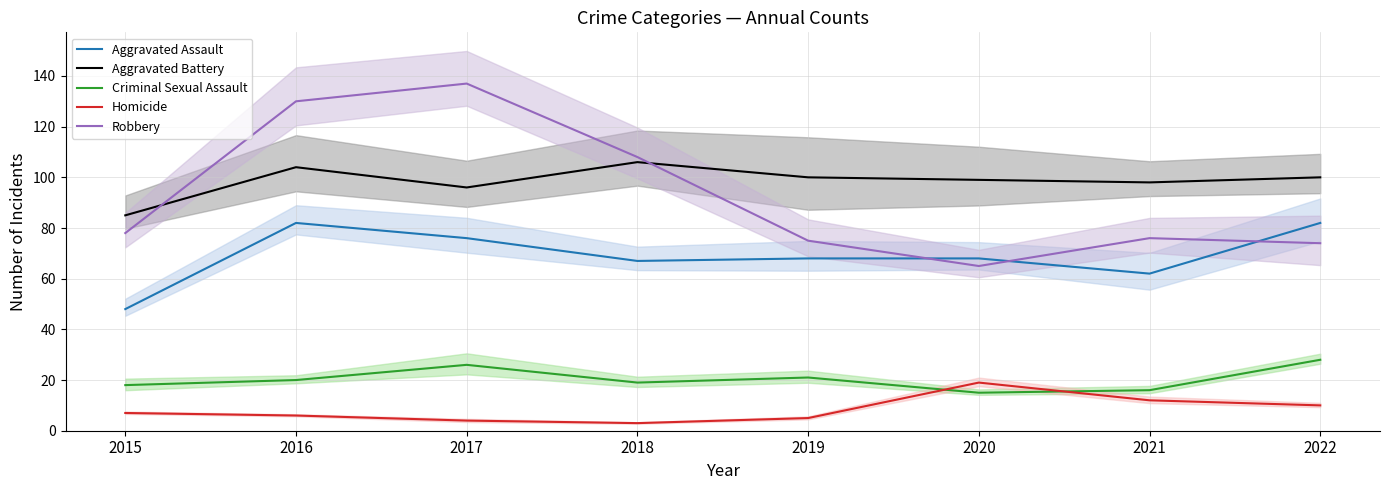

Is the value of Homicide at 2016 greater than the value of Aggravated Assault at 2017?

No